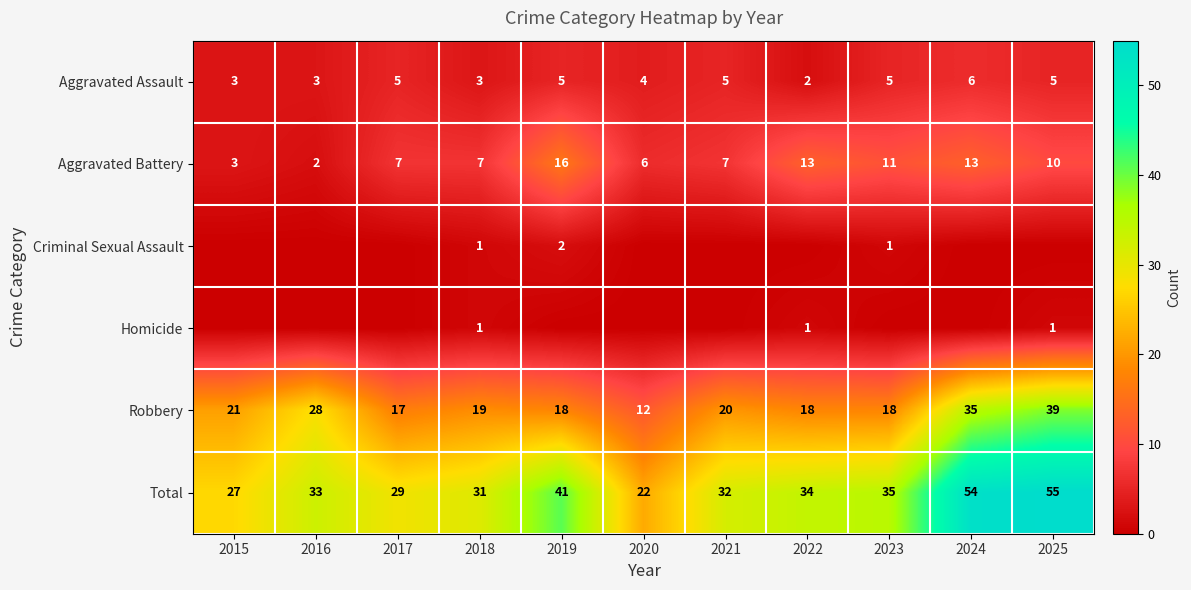

The Total series shows 27 at 2015. True or false?

True